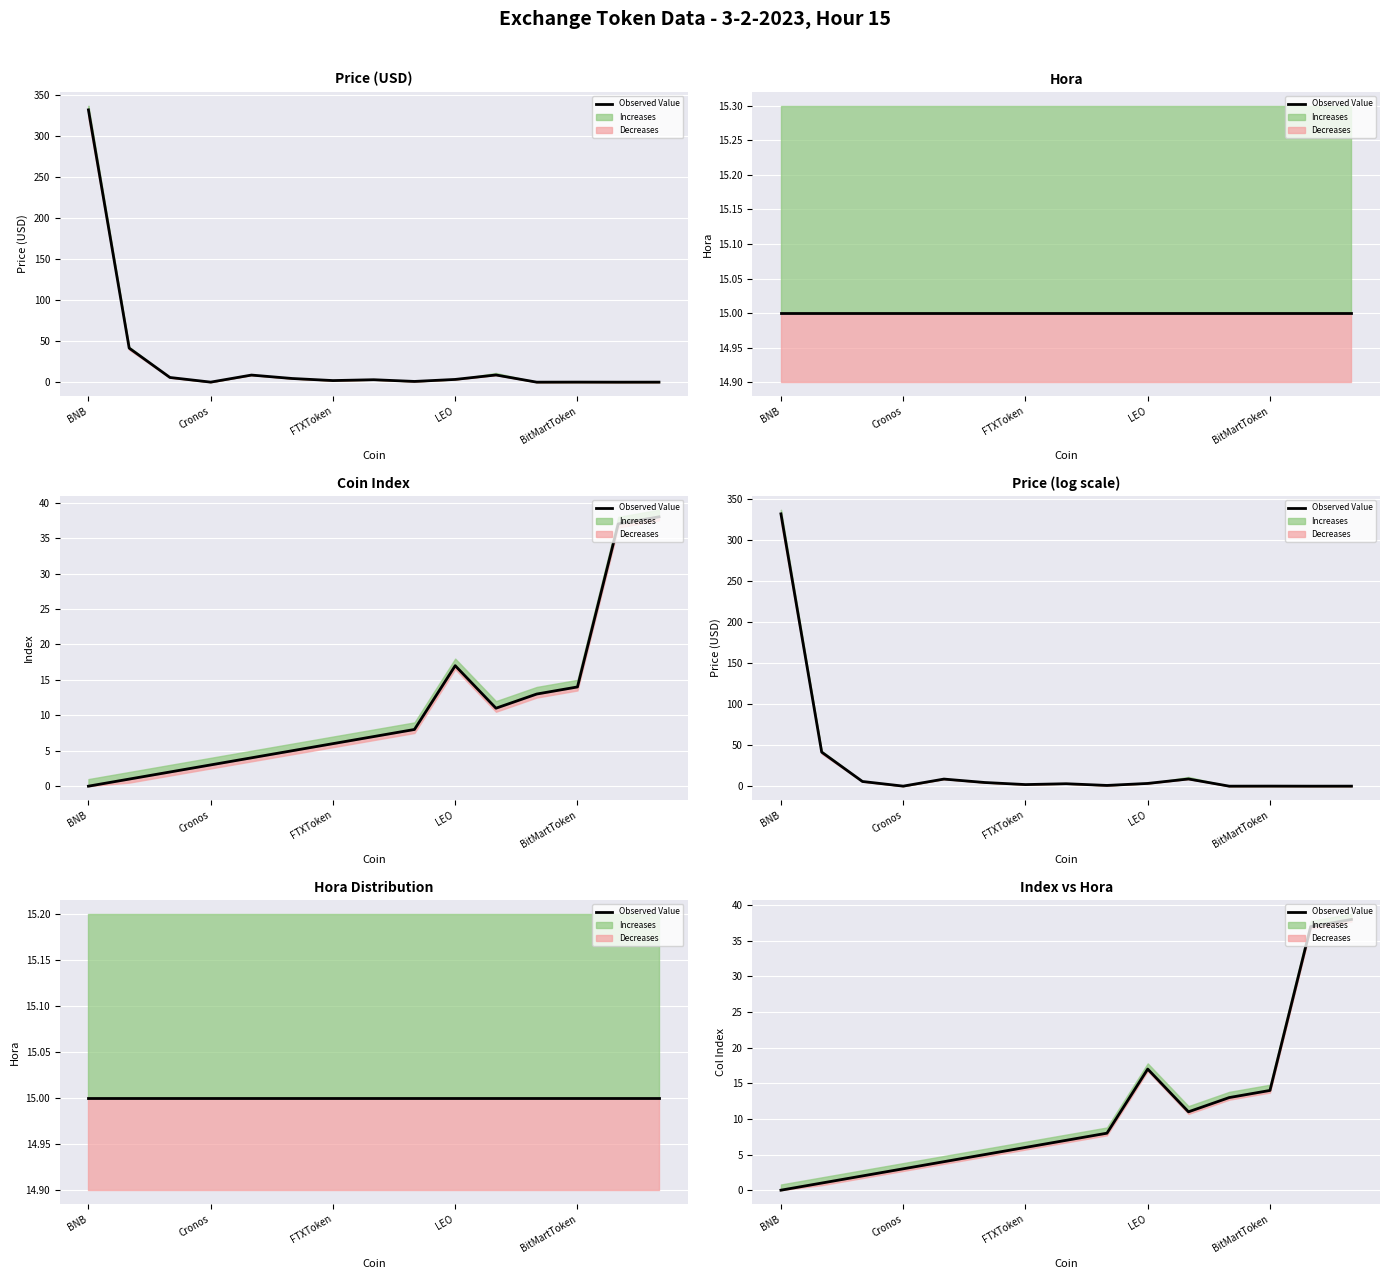

Where is the data nearest to the value 19?

LEO